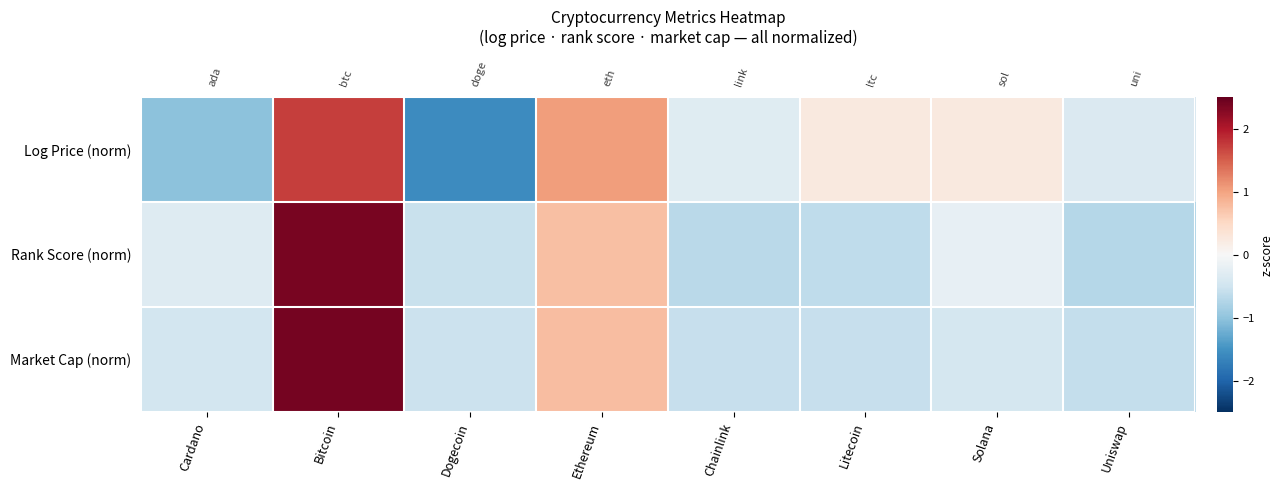

What is the minimum value shown in the chart?

-1.6